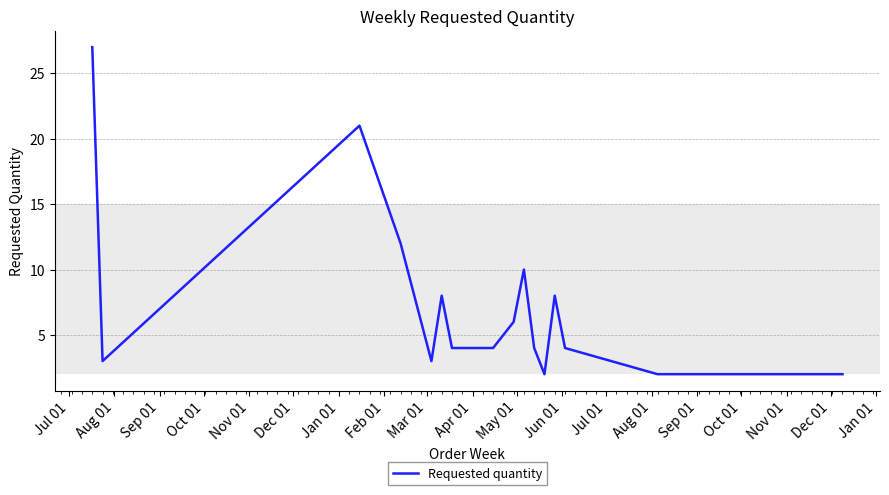

What is the greatest value displayed?

27